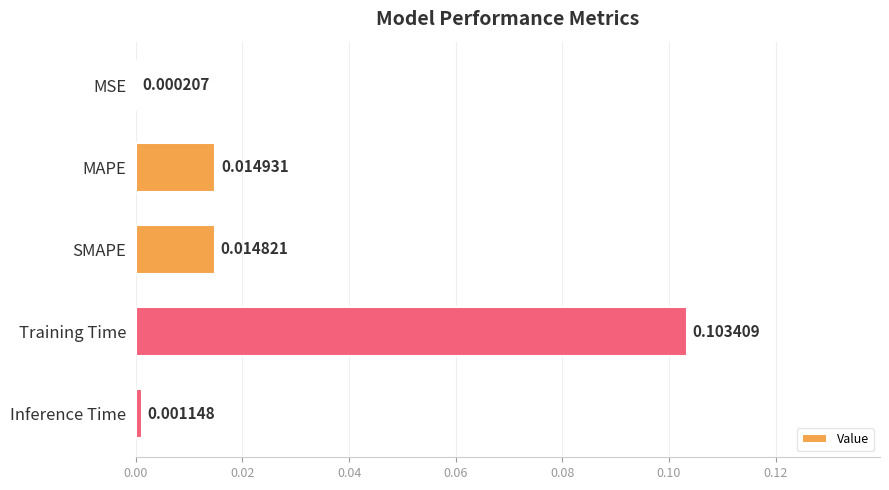

Where is the data nearest to the value 0?

MSE